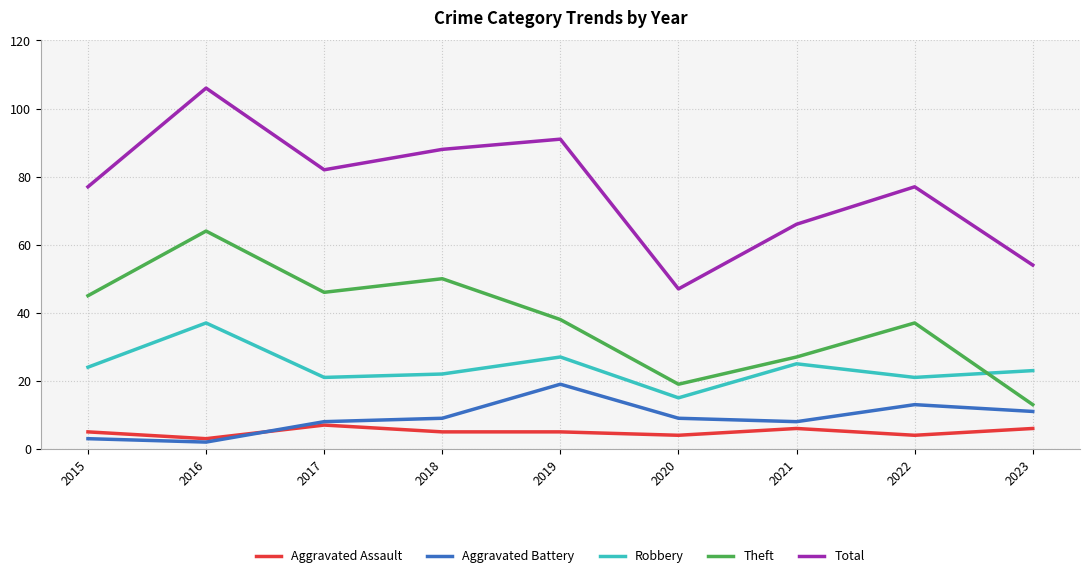

What is the maximum value shown in the chart?

106